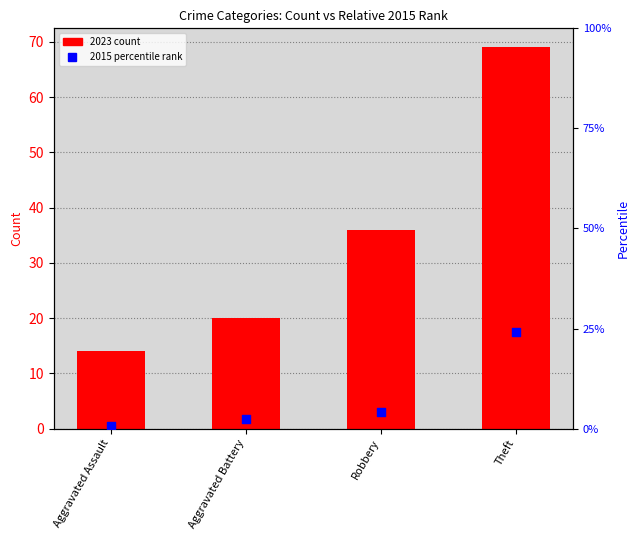

Which series has the largest Y range (max minus min)?

2023 count